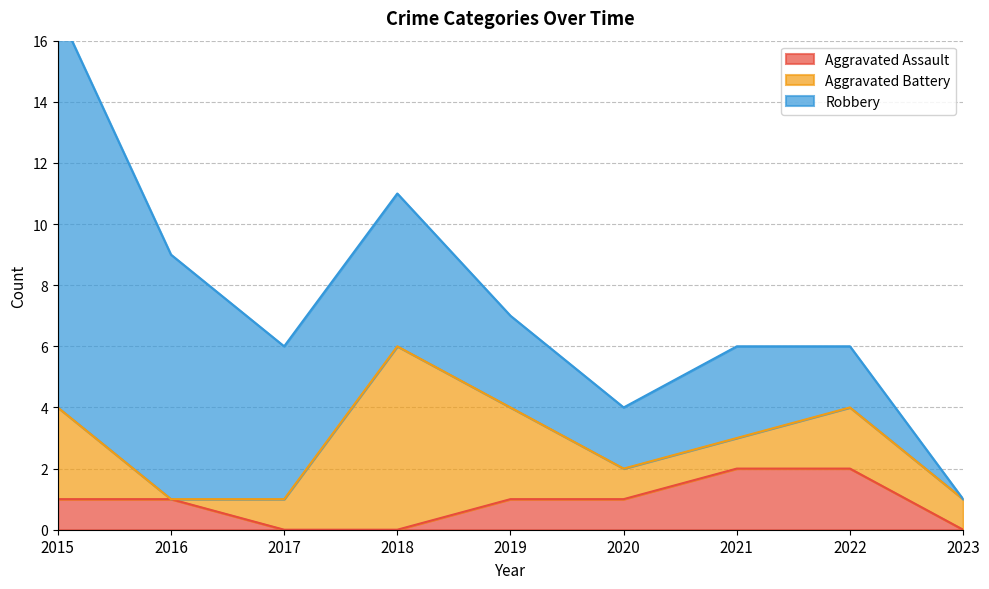

Where does the Aggravated Assault series first go above 1?

2021